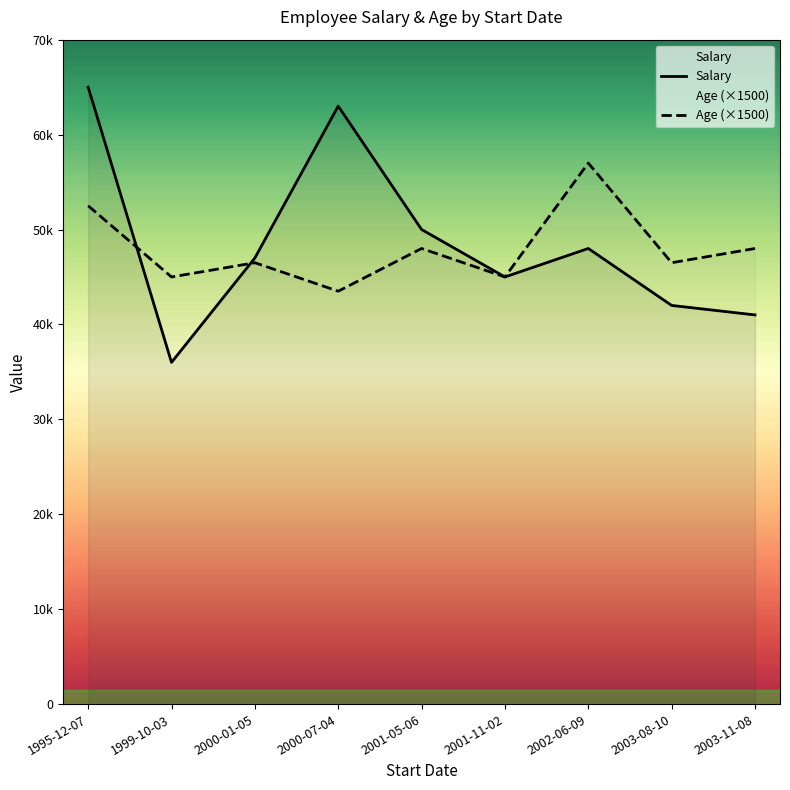

Between which two adjacent categories do Salary and Age (×1500) first intersect?

1995-12-07 and 1999-10-03